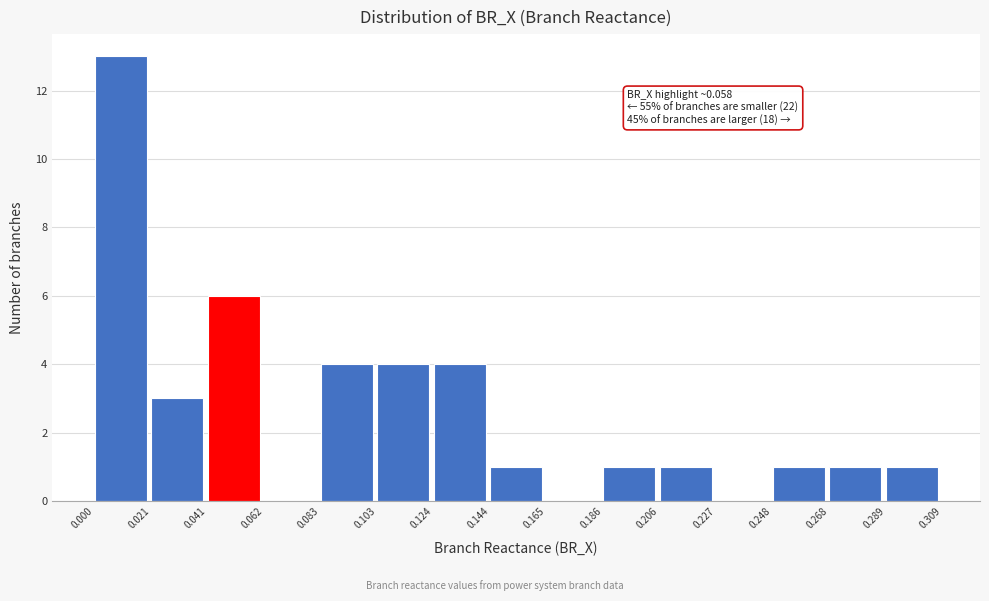

Which range on the x-axis has the tallest bar?

0.000 to 0.021